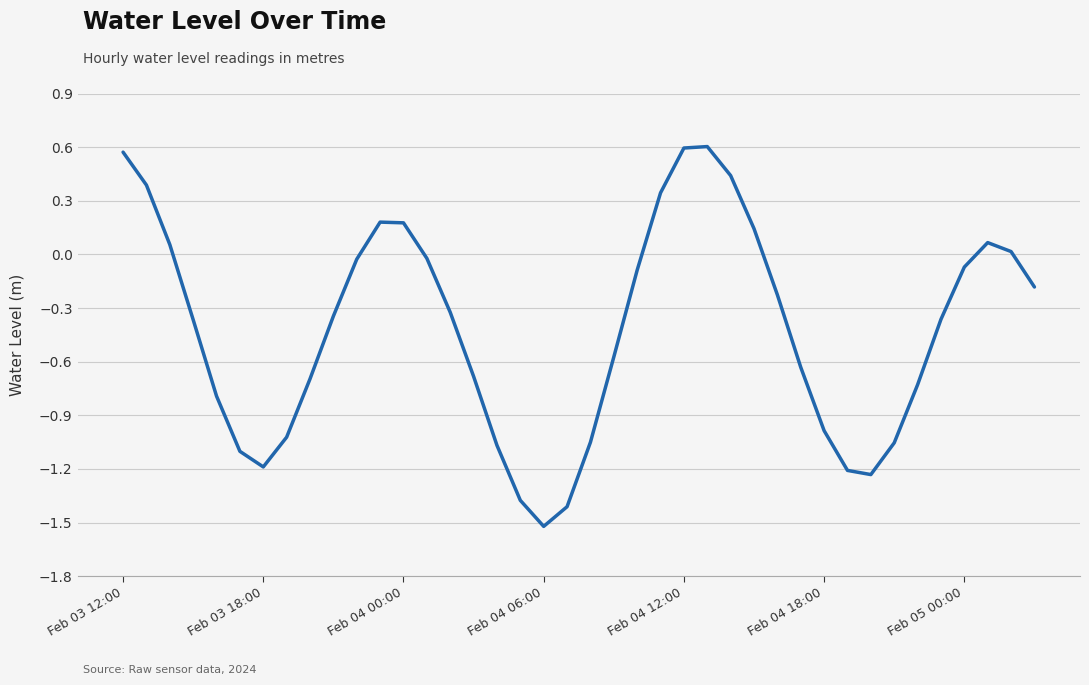

What is the difference between the maximum and minimum values?

2.1